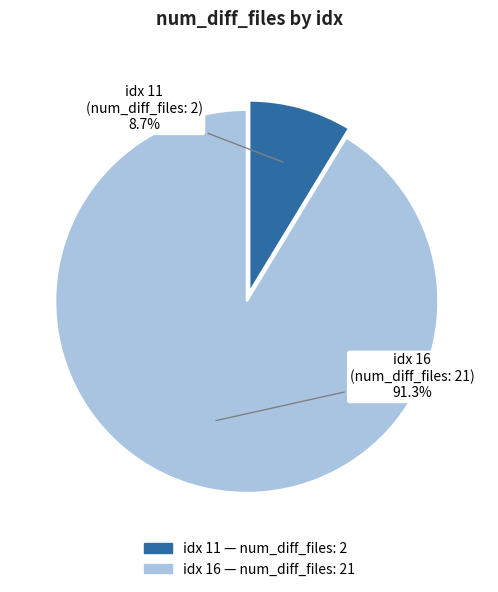

Is there any slice that represents more than half of the pie?

Yes